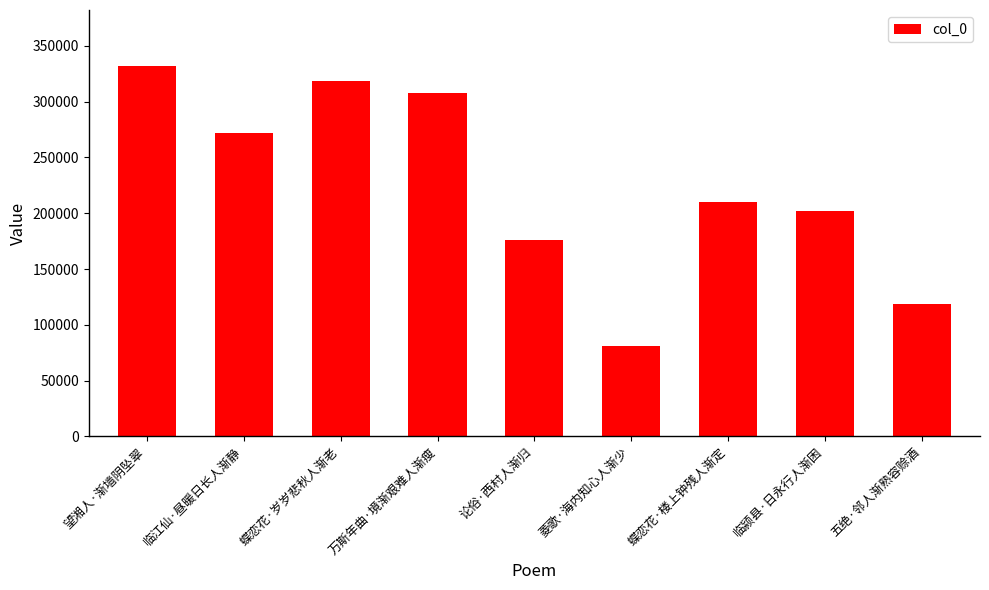

Reading left to right, extract all data points from this chart.

望湘人·渐墙阴坠翠=332337	临江仙·昼暖日长人渐静=271530	蝶恋花·岁岁悲秋人渐老=318796	万斯年曲·境渐艰难人渐瘦=308035	论俗·西村人渐归=175646	菱歌·海内知心人渐少=80737	蝶恋花·楼上钟残人渐定=210121	临颍县·日永行人渐困=202308	五绝·邻人渐熟容赊酒=118977